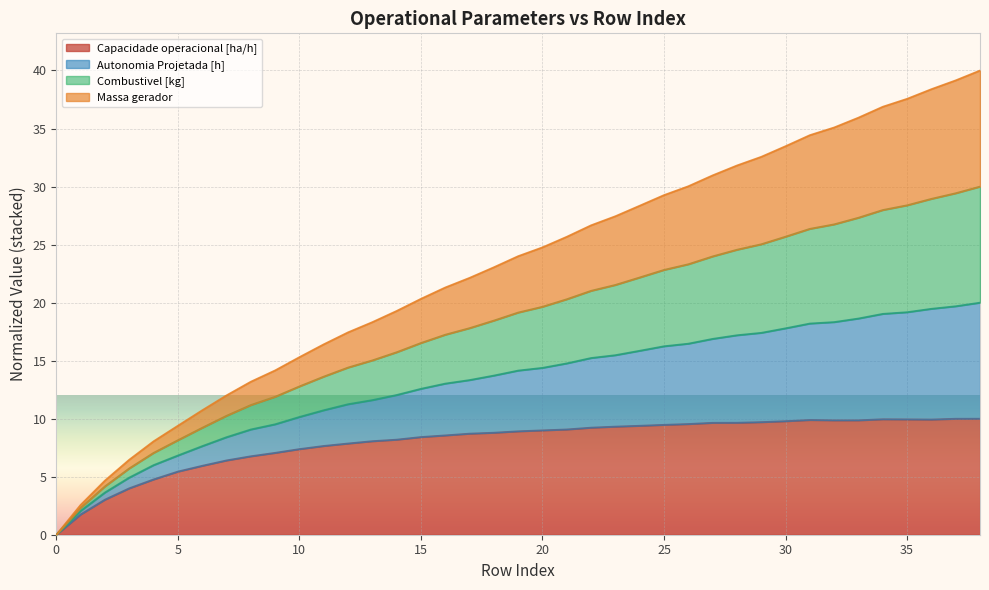

Between 23 and 33, which is larger?

33